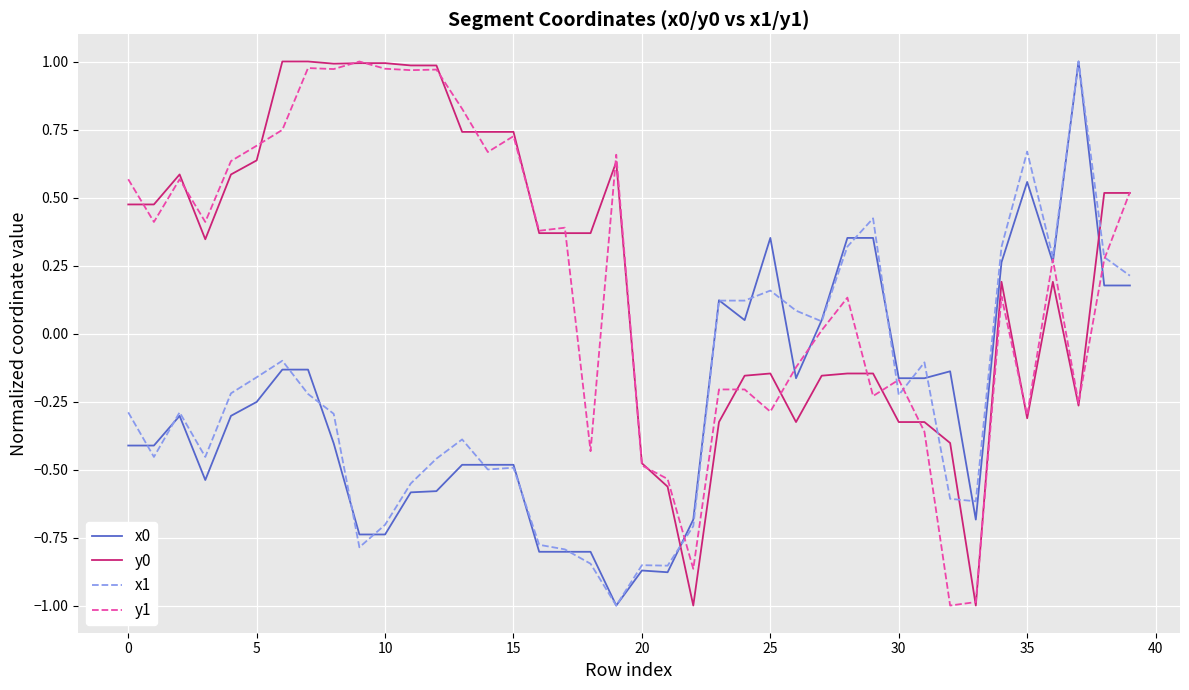

What is the minimum value for y0?

-1.0